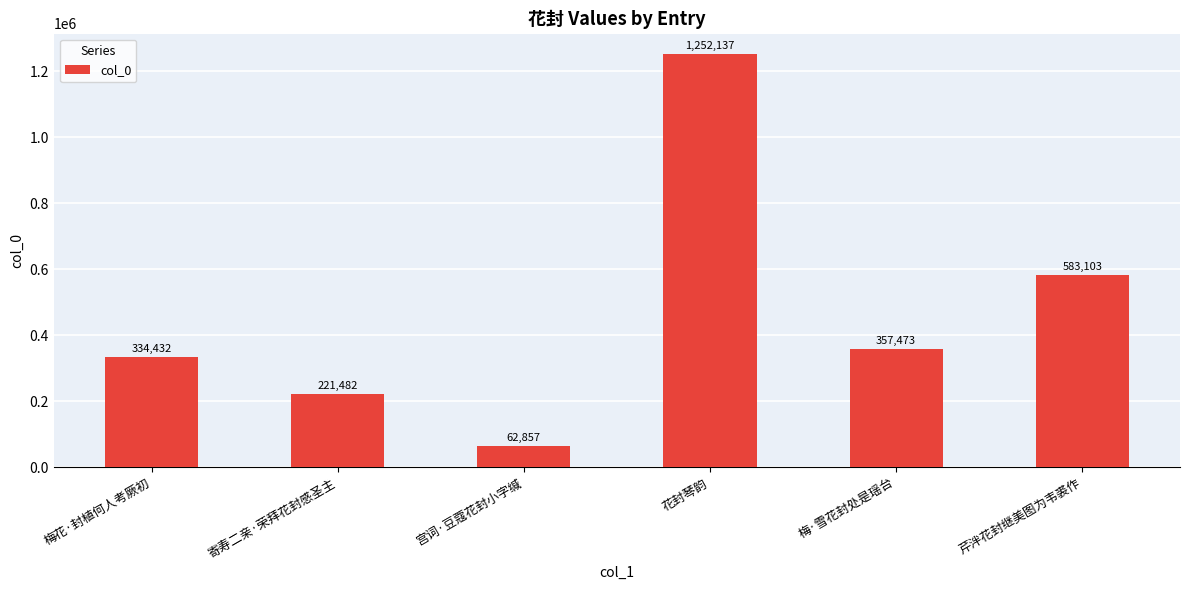

What is the difference between the values at 寄寿二亲·荣拜花封感圣主 and 花封琴韵?

1030655